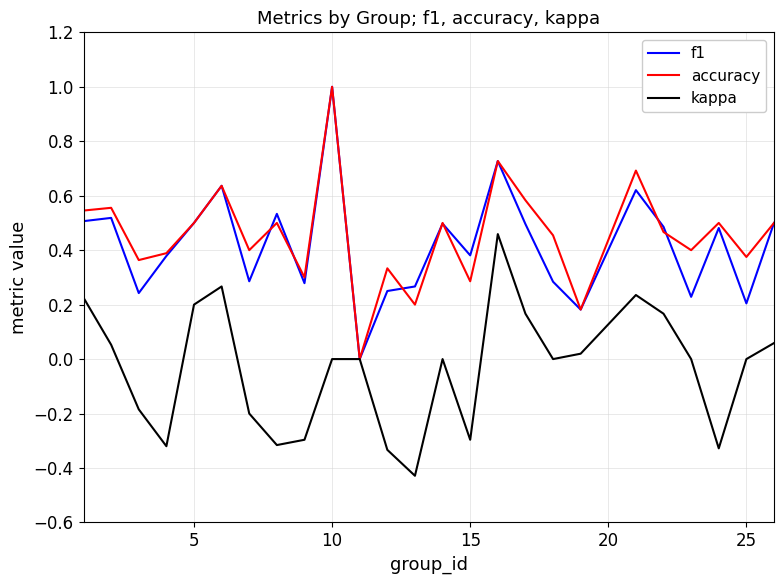

What is the maximum value for f1?

1.0